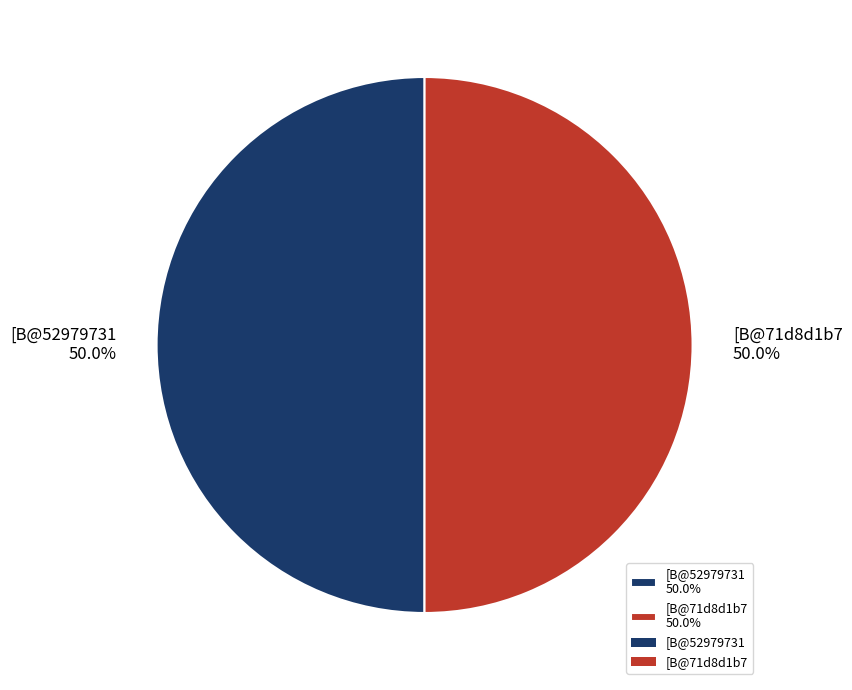

How much of the chart is everything except [B@71d8d1b7 50.0%?

50.0%